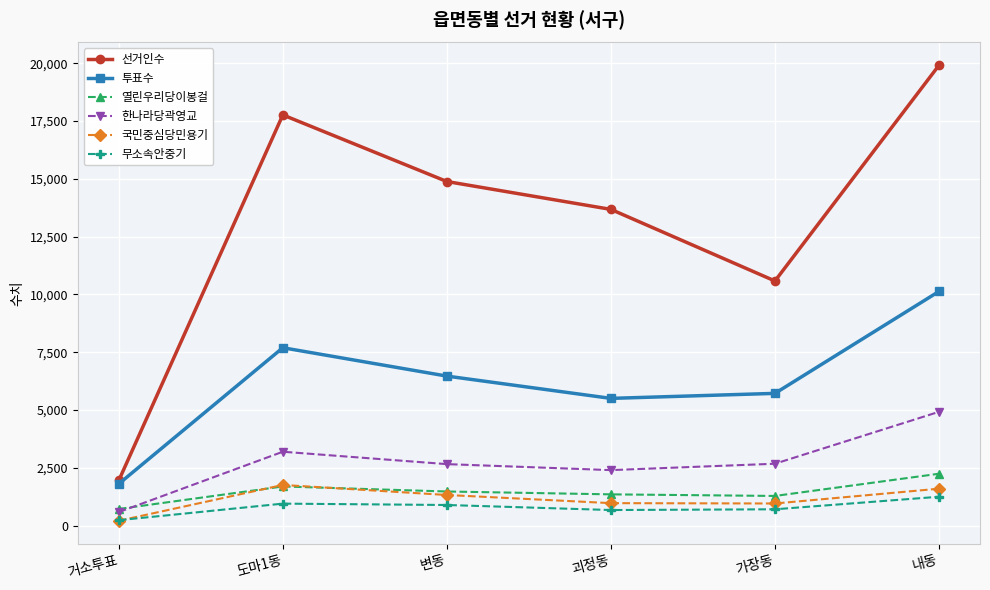

Which label corresponds to the largest value in the chart?

내동